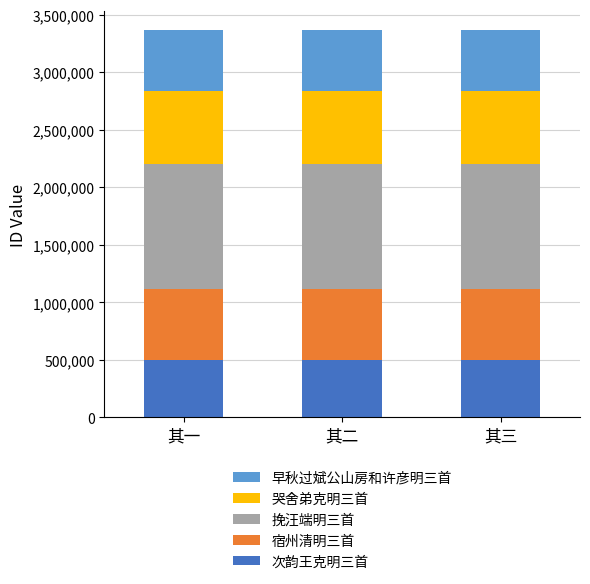

What is the total value across all series at 其二?

3364337